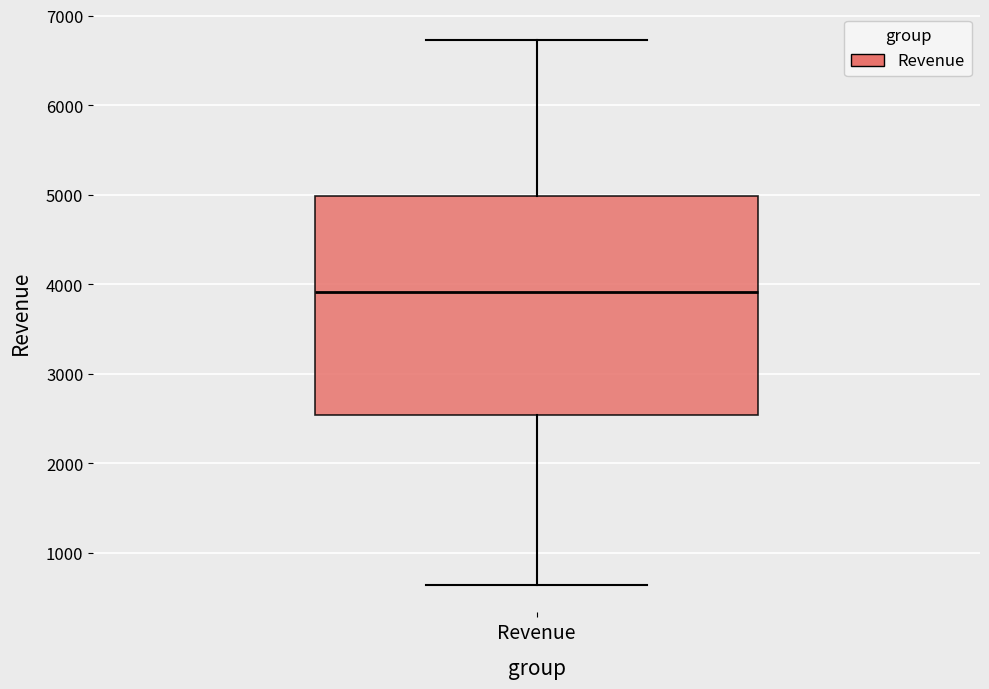

Transcribe this box plot: give where the median line is, the range the box spans, and where the two whiskers end, as read against the y-axis. The values are not printed on the chart, so give them approximately, as read against the axis.

median 3900, box 2500 to 5000, whiskers 600 to 6700